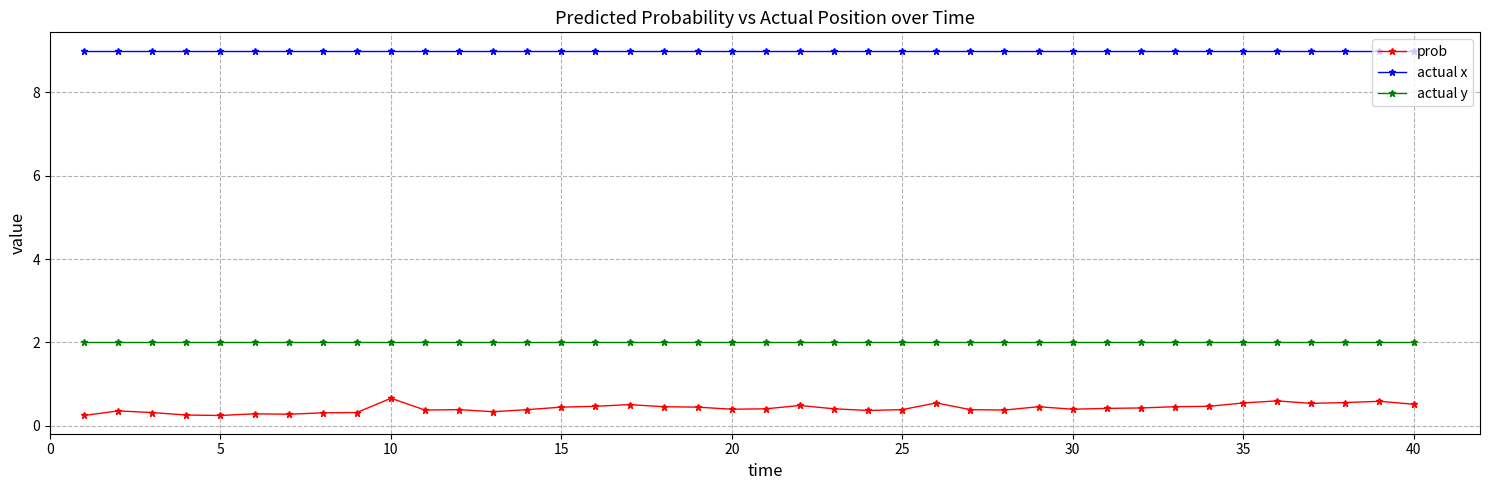

What is the sum of all actual y values?

80.0